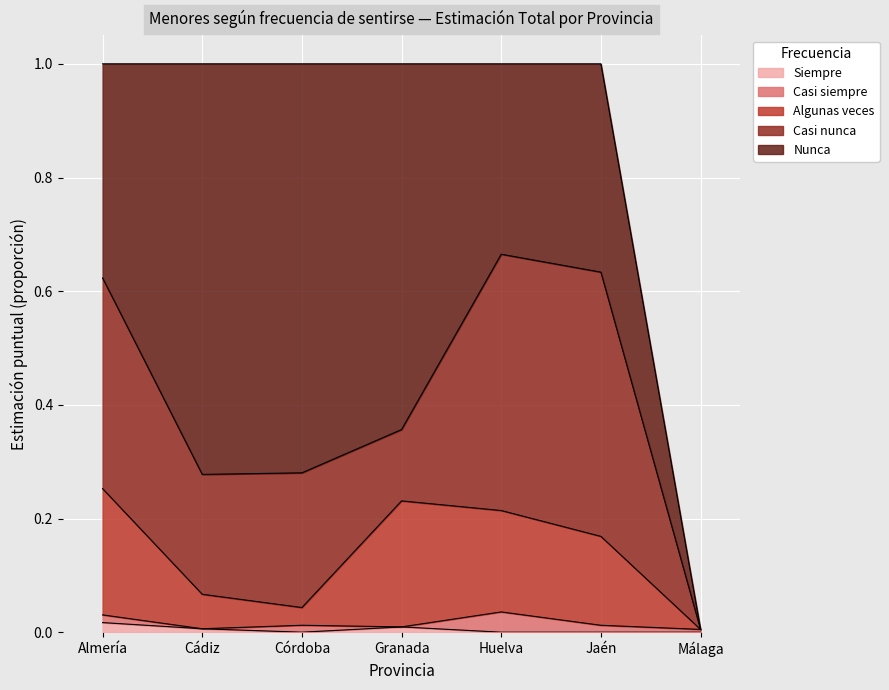

True or false: Siempre and Nunca intersect in this chart.

False